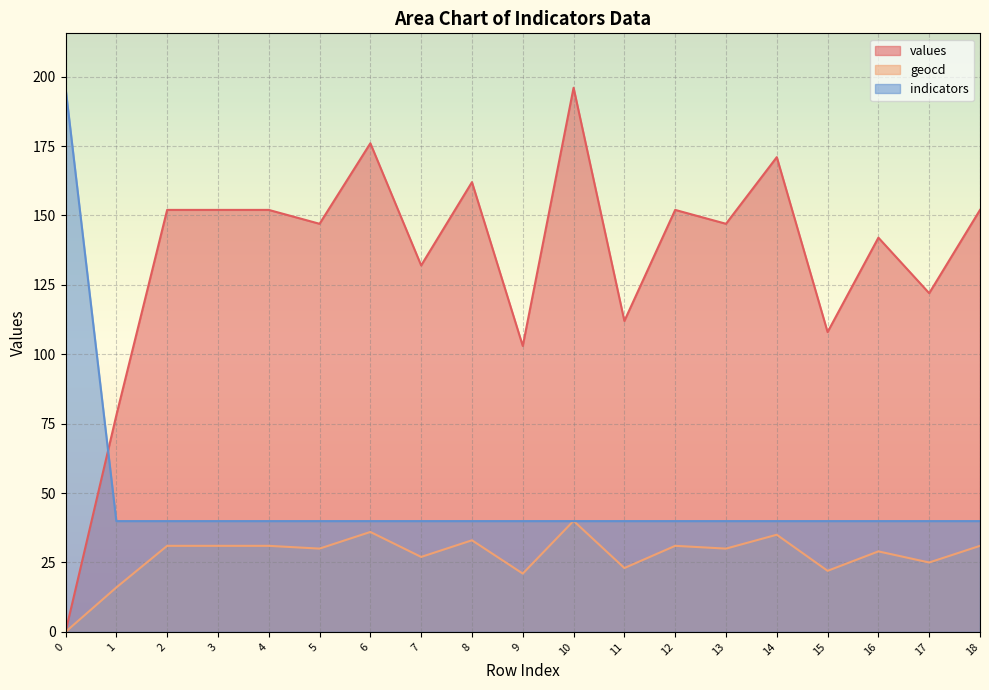

What is the average value of the values series?

134.5